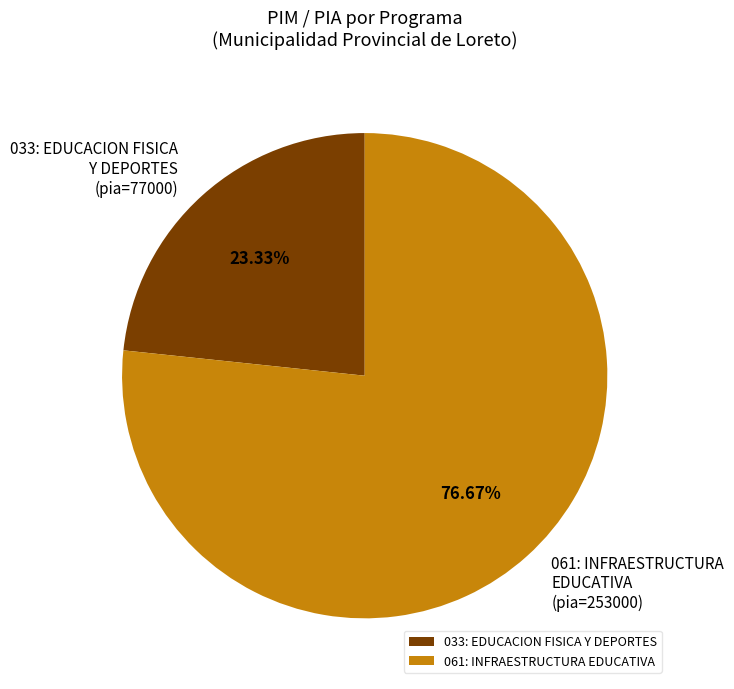

How many segments does this pie chart have?

2